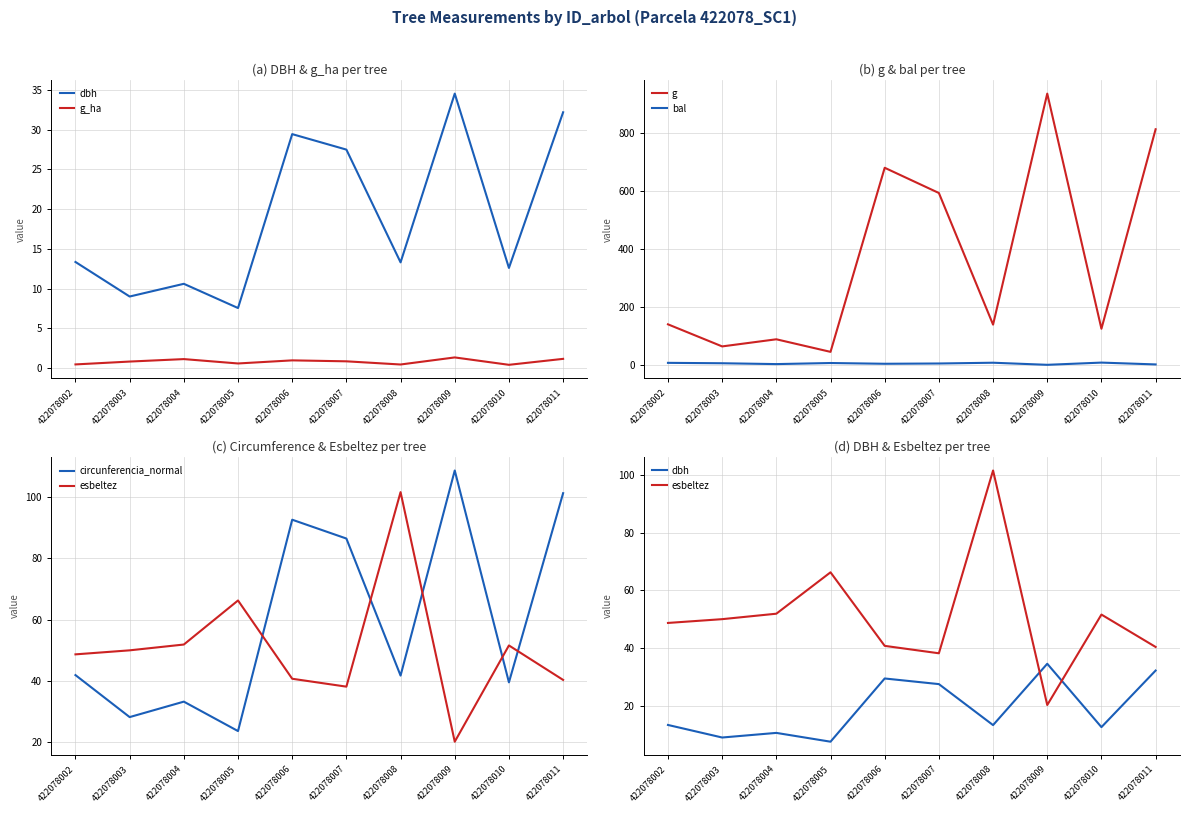

Where is circunferencia_normal nearest to the value 66?

422078007